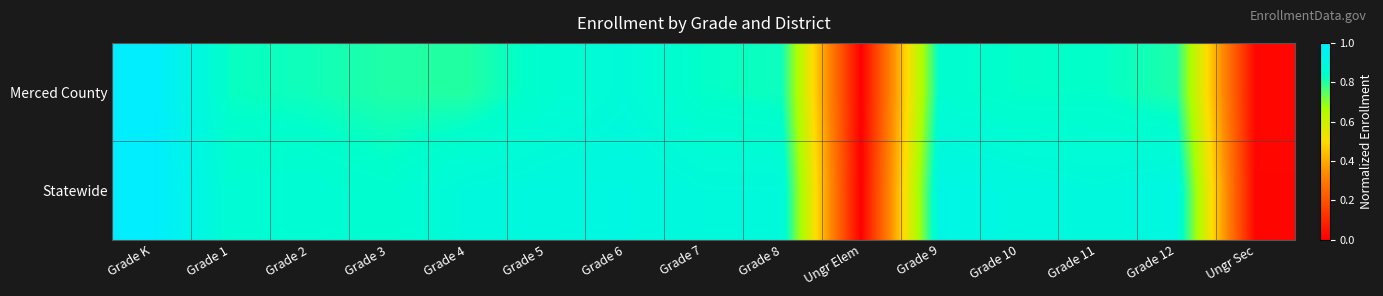

Rank the series by their maximum value, from highest to lowest.

Merced County, Statewide